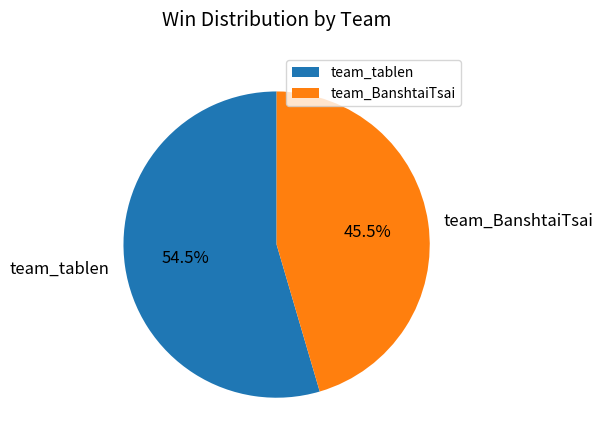

What percentage is NOT represented by team_tablen?

45.5%